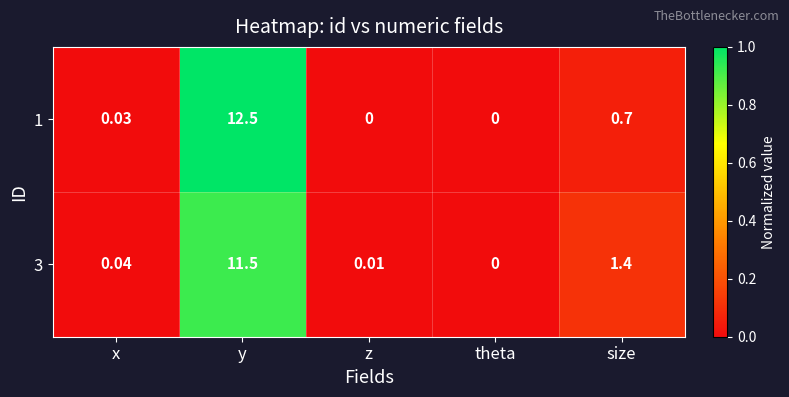

At which category is the sum across all series the highest?

y